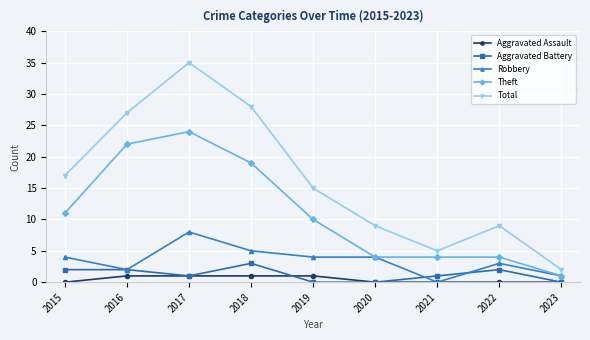

What is the average value of the Total series?

16